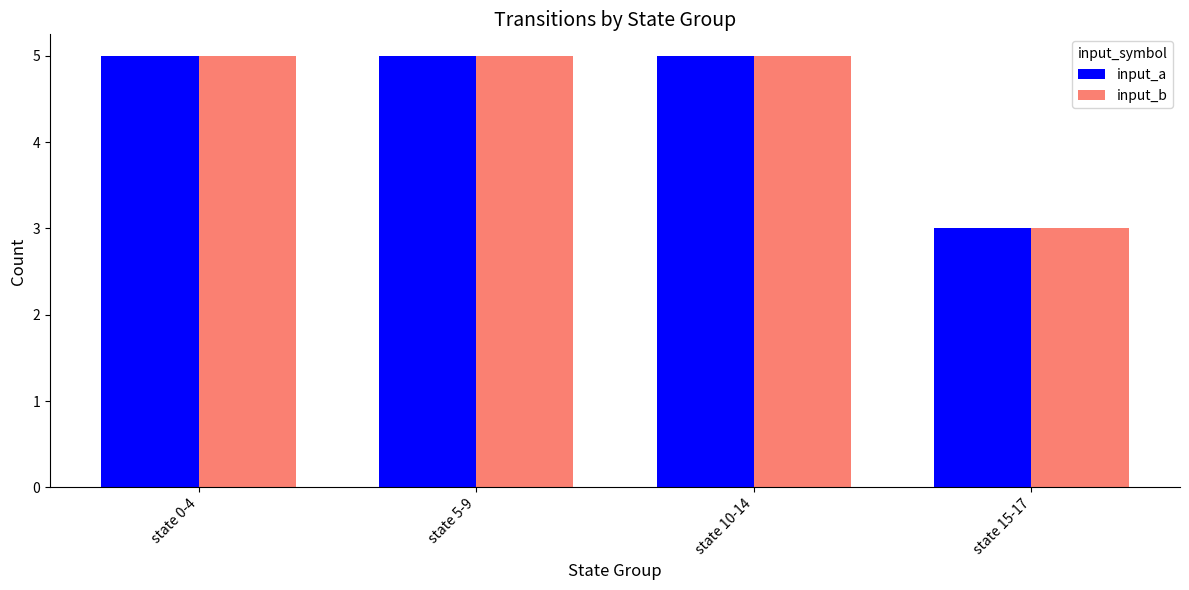

Reading left to right, what are all the values shown in this chart?

input_a: 5	5	5	3
input_b: 5	5	5	3